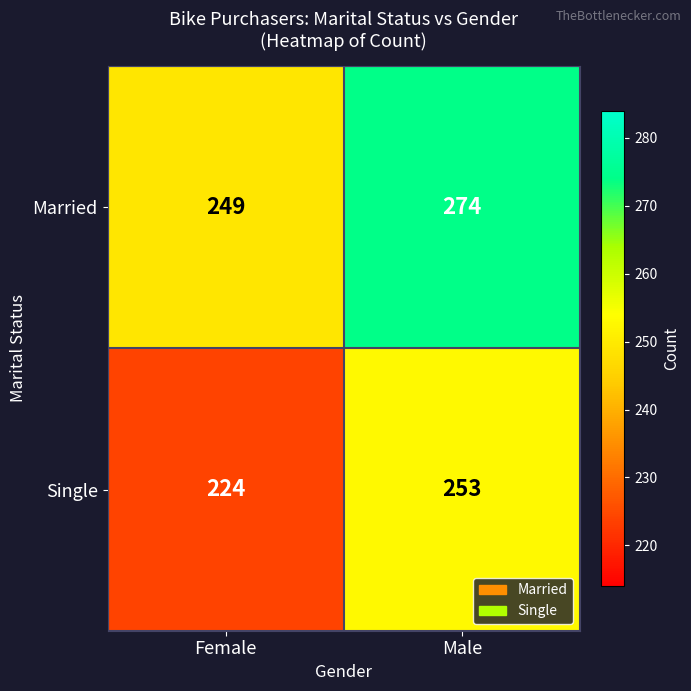

Reading left to right, extract all data points from this chart.

Married: Female=249	Male=274
Single: Female=224	Male=253